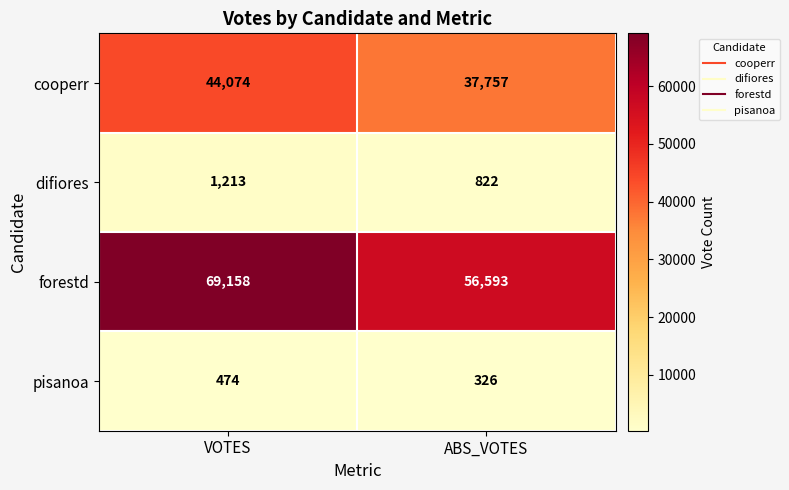

Which label corresponds to the smallest value in the chart?

ABS_VOTES